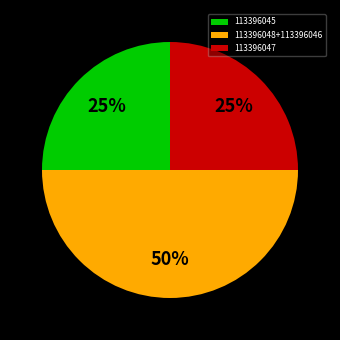

Is the sum of 113396048+113396046 and 113396047 greater than half?

Yes